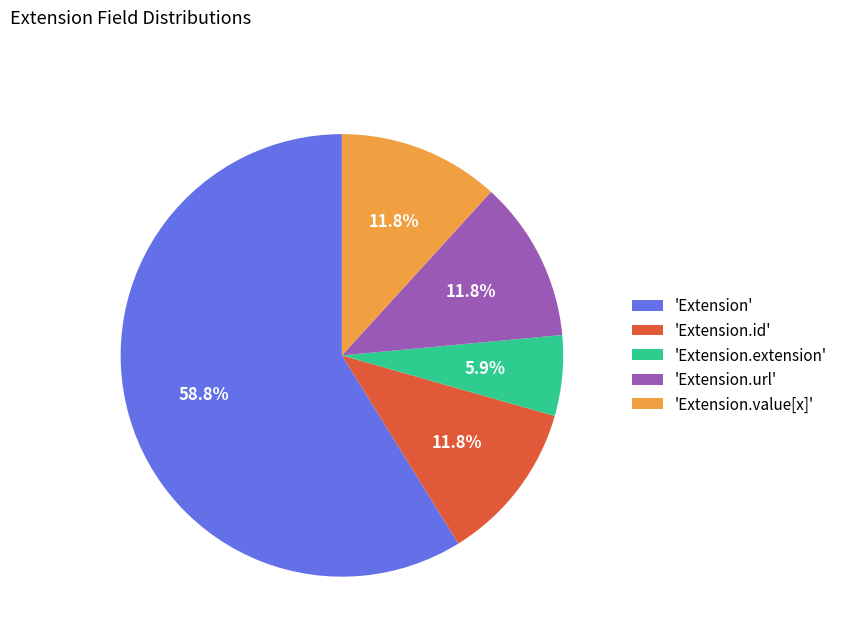

Which slice is the smallest?

'Extension.extension'